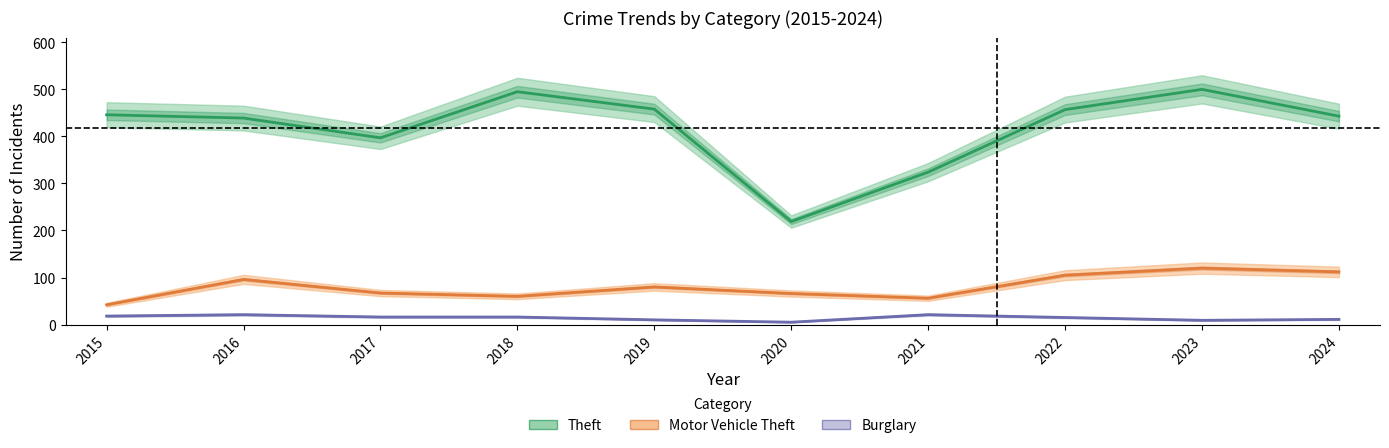

How many values in the Theft series exceed 446?

4